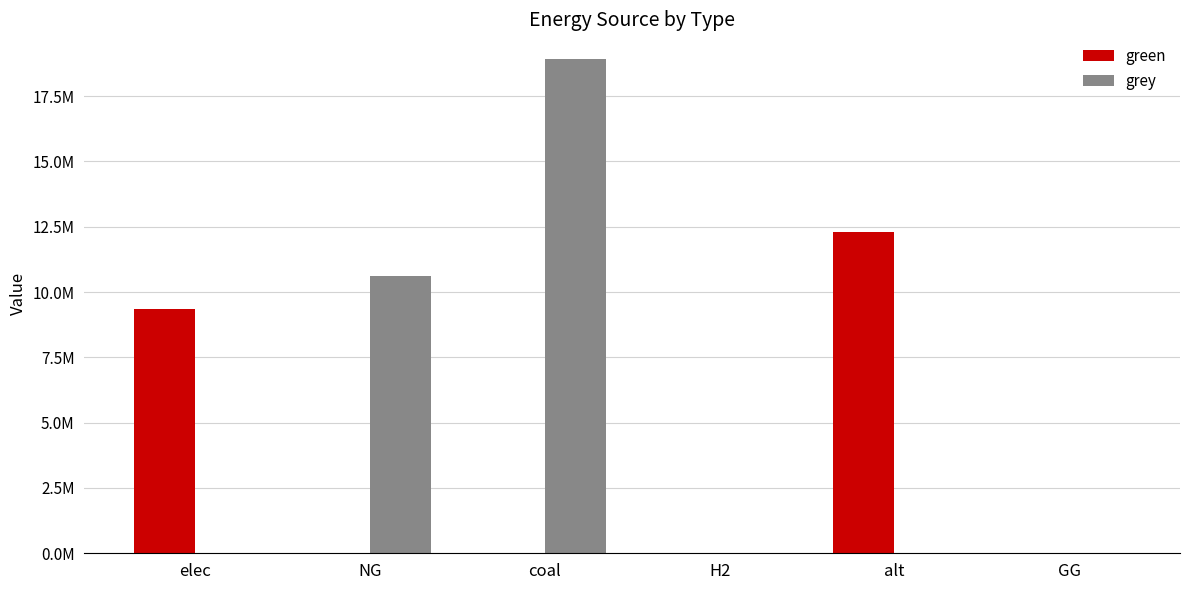

At which category does the chart reach its minimum across all series?

NG